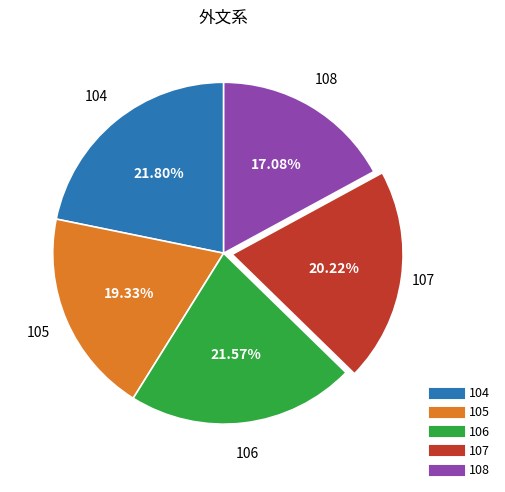

What is the smallest slice in the pie chart?

108